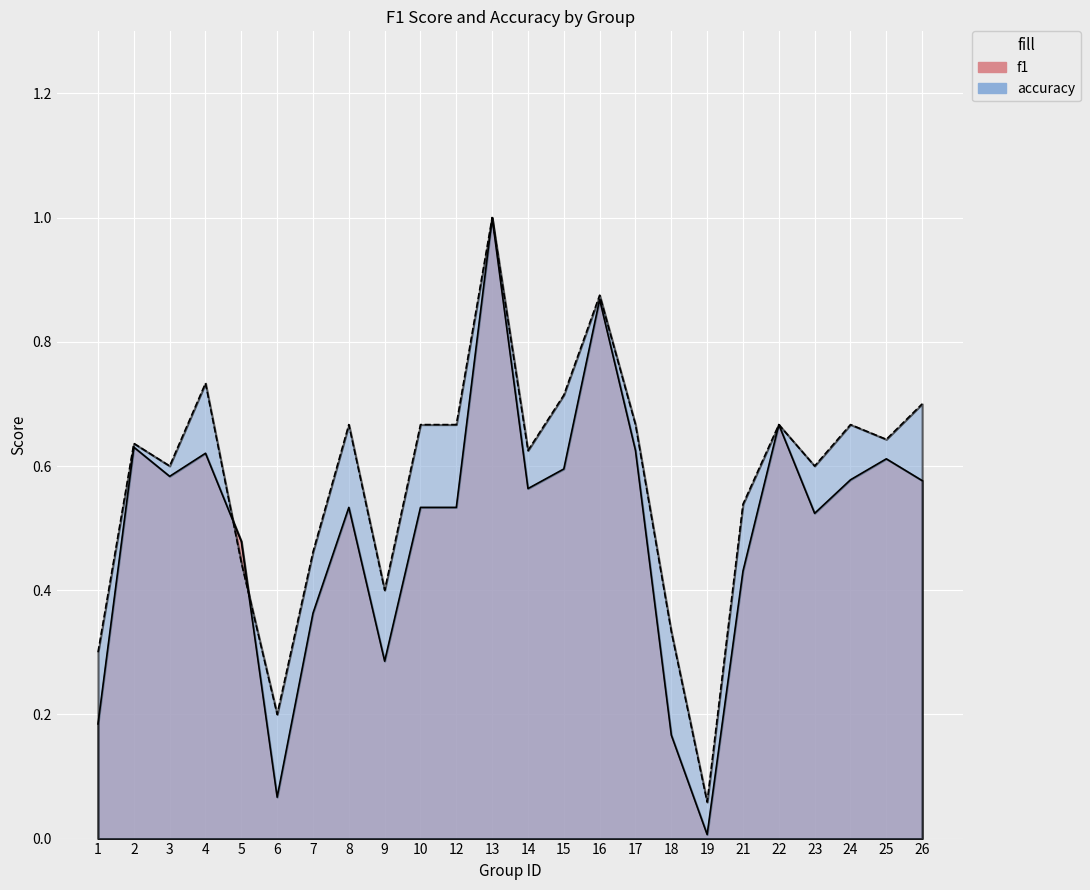

Which series has the widest spread of values?

f1